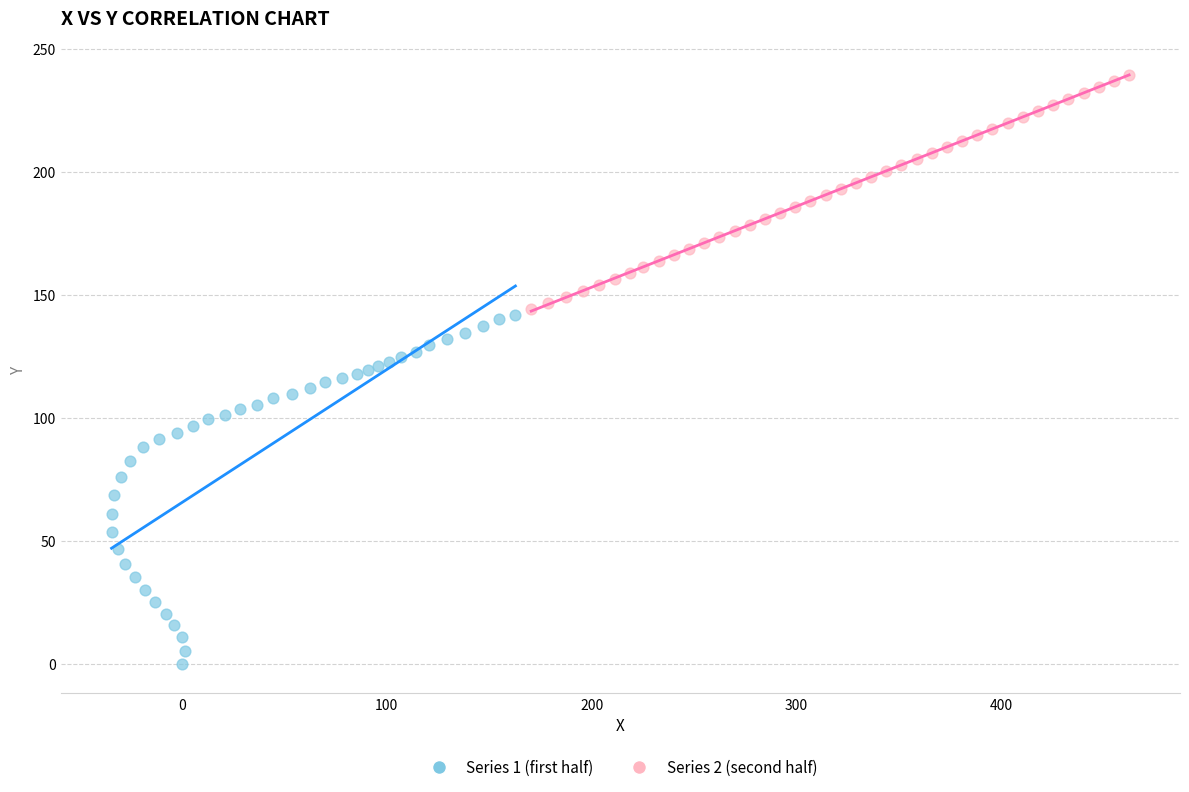

Which series has the widest spread of Y values?

Series 1 (first half)